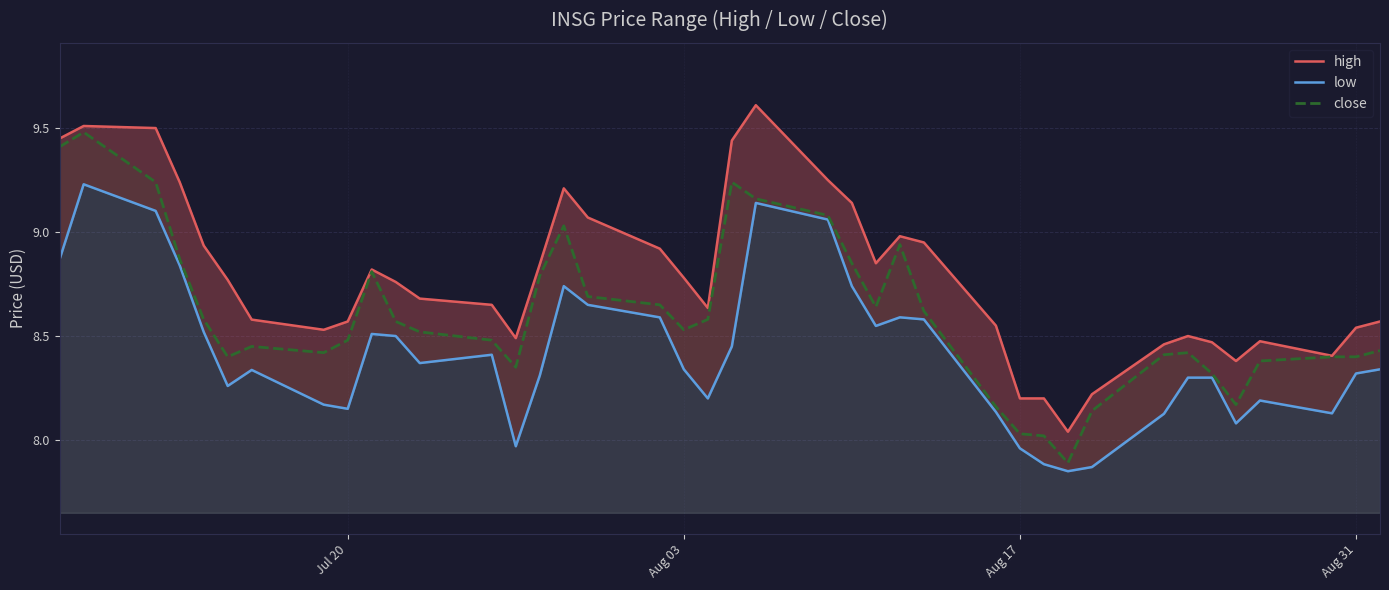

What is the average value of the low series?

8.4